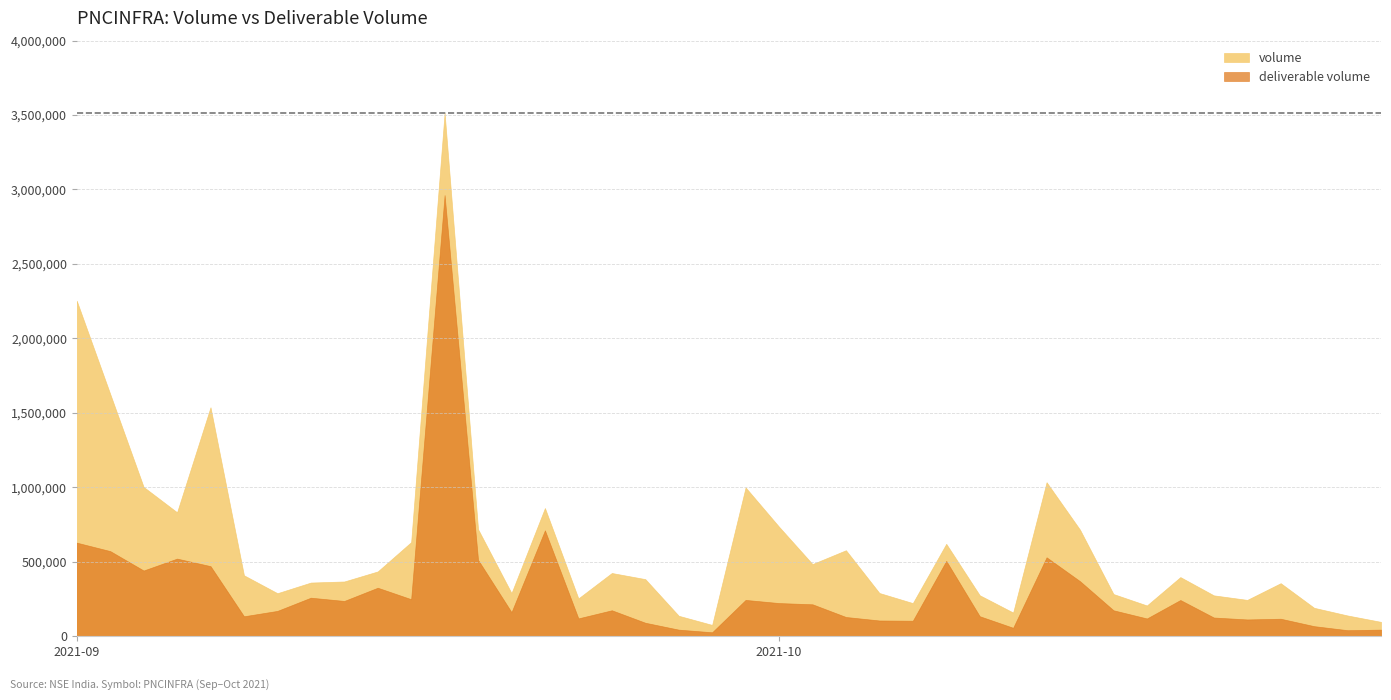

Is the value of deliverable volume at 2021-10-04 greater than the value of volume at 2021-10-06?

No